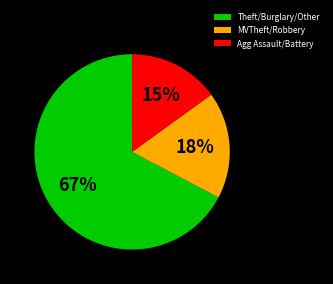

Is there a majority slice in this chart?

Yes